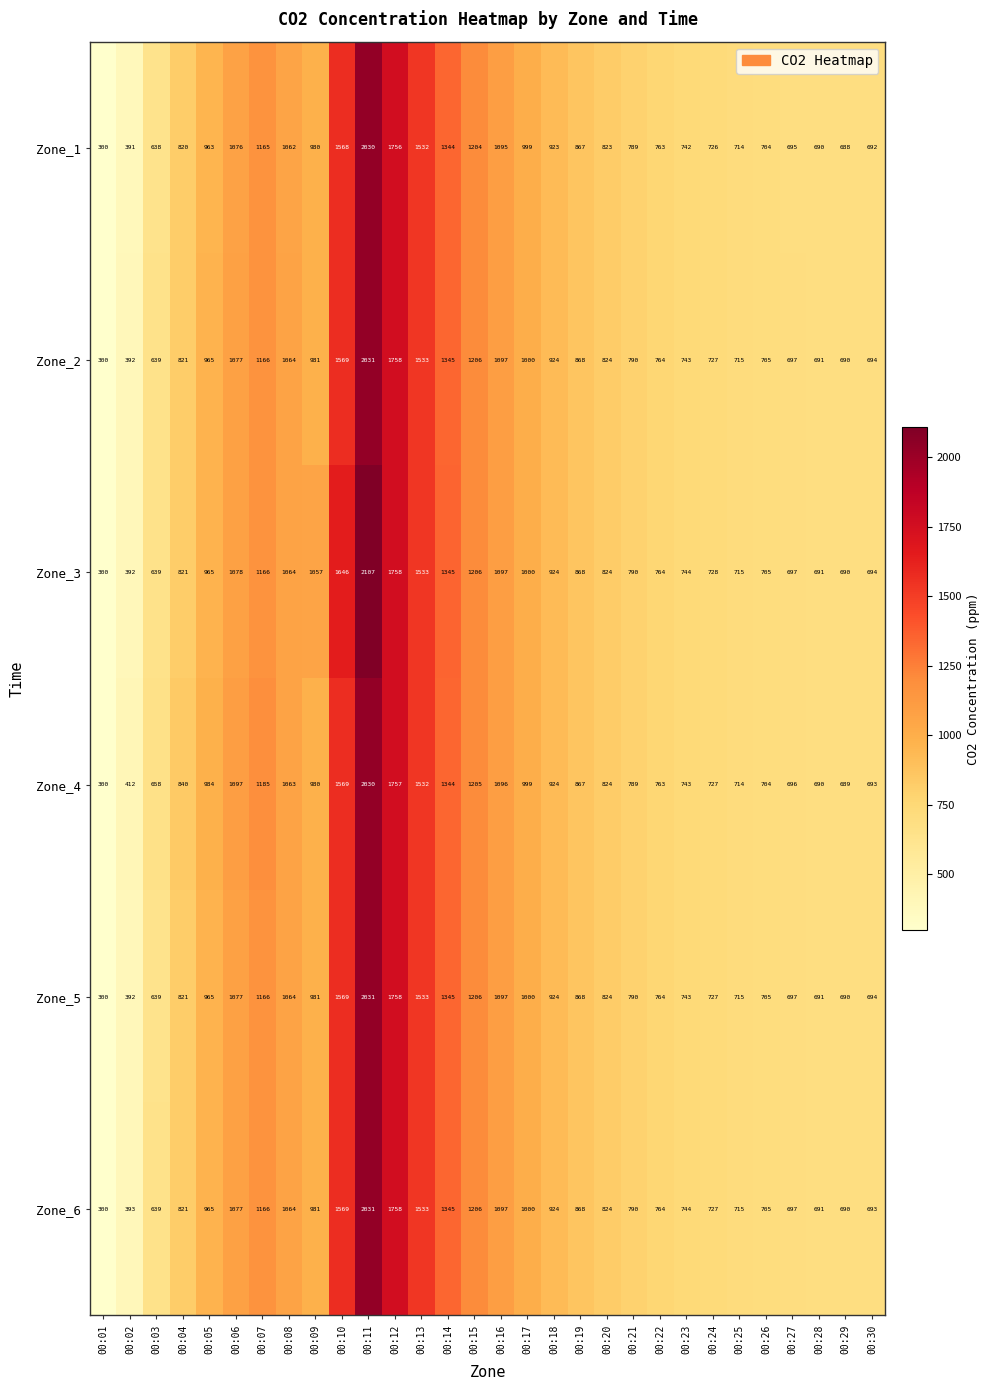

List the labels in order of Zone_4 value, smallest first.

00:01, 00:02, 00:03, 00:29, 00:28, 00:30, 00:27, 00:26, 00:25, 00:24, 00:23, 00:22, 00:21, 00:20, 00:04, 00:19, 00:18, 00:09, 00:05, 00:17, 00:08, 00:16, 00:06, 00:07, 00:15, 00:14, 00:13, 00:10, 00:12, 00:11